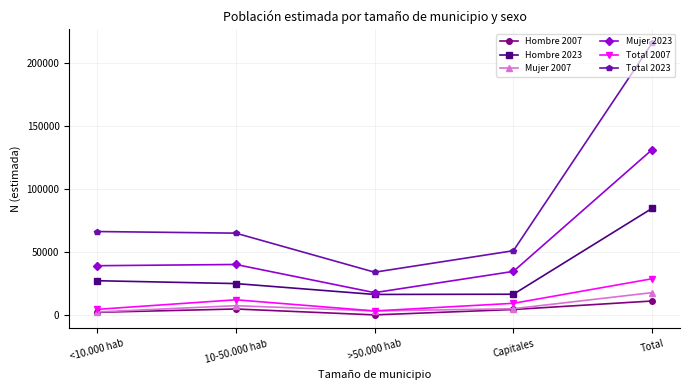

True or false: Hombre 2007 has more than 2 interior local peaks.

False